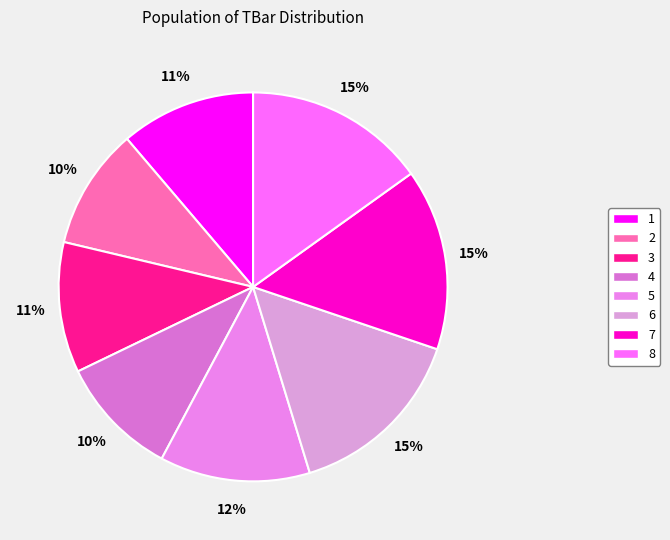

How many segments does this pie chart have?

8